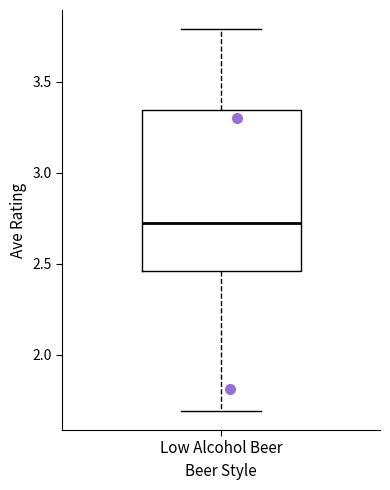

Transcribe this box plot: give where the median line is, the range the box spans, and where the two whiskers end, as read against the y-axis. The values are not printed on the chart, so give them approximately, as read against the axis.

median 2.75, box 2.45 to 3.35, whiskers 1.70 to 3.80